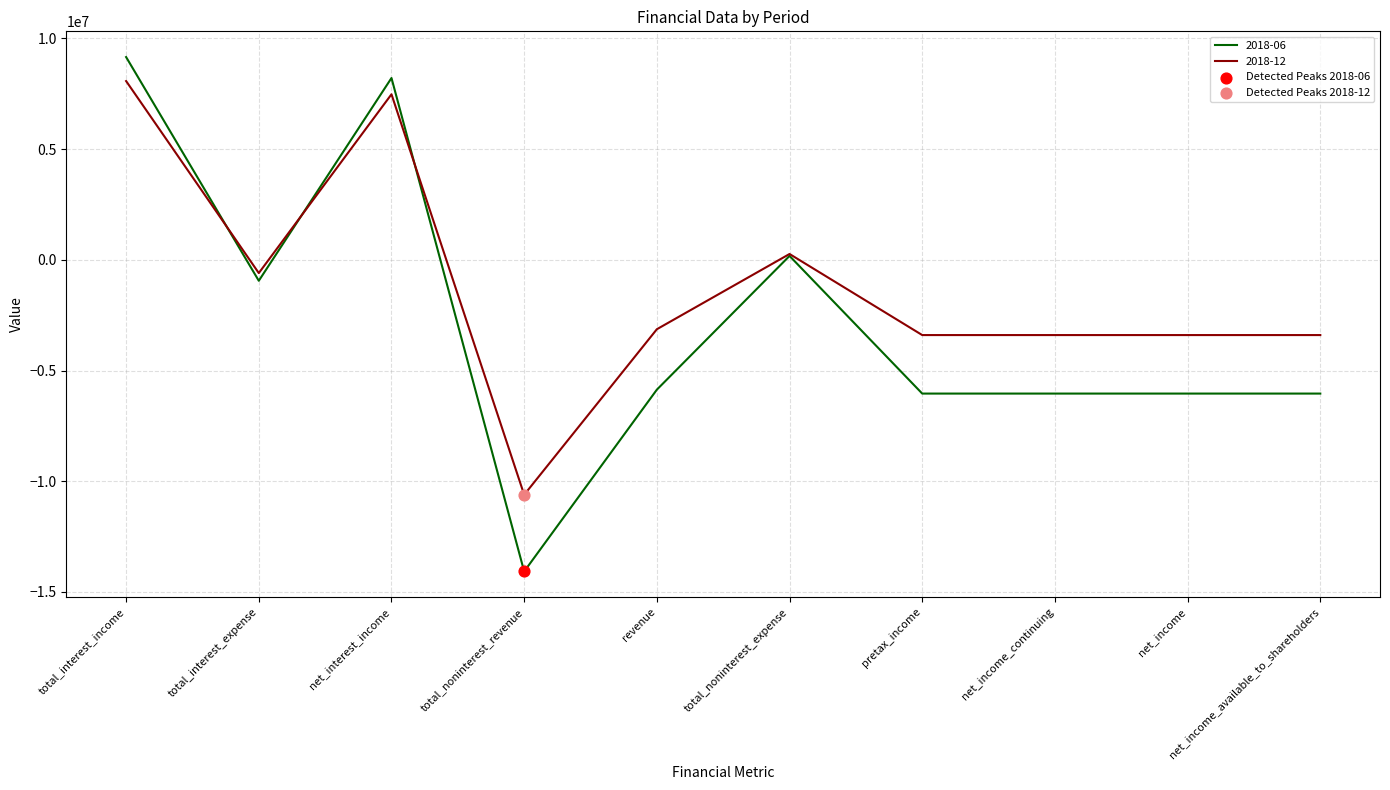

Is the value of 2018-12 at total_noninterest_revenue greater than the value of 2018-06 at net_income_continuing?

No